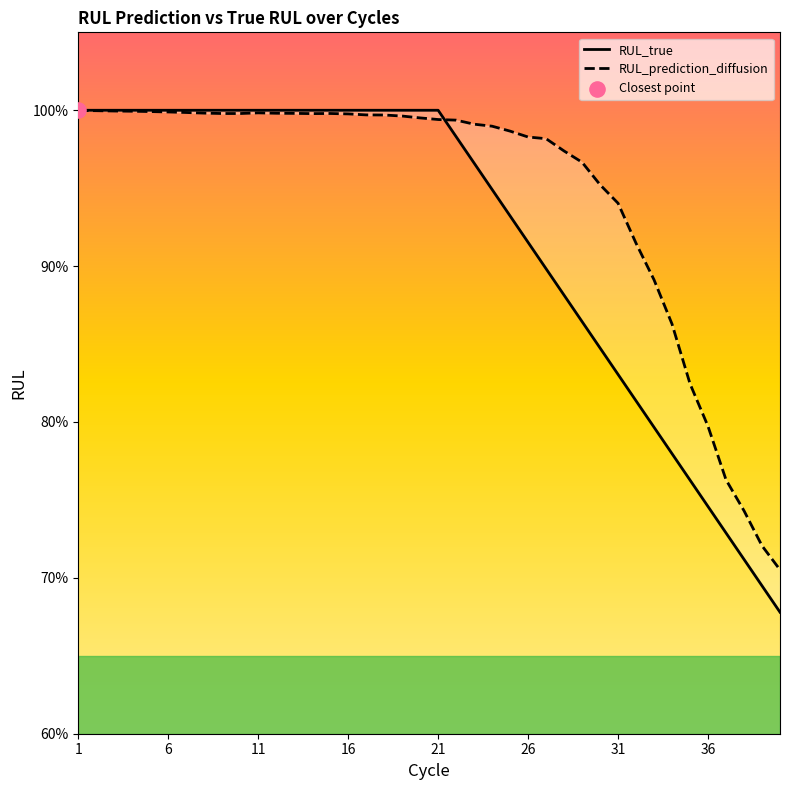

At how many categories does at least one series exceed 0?

40